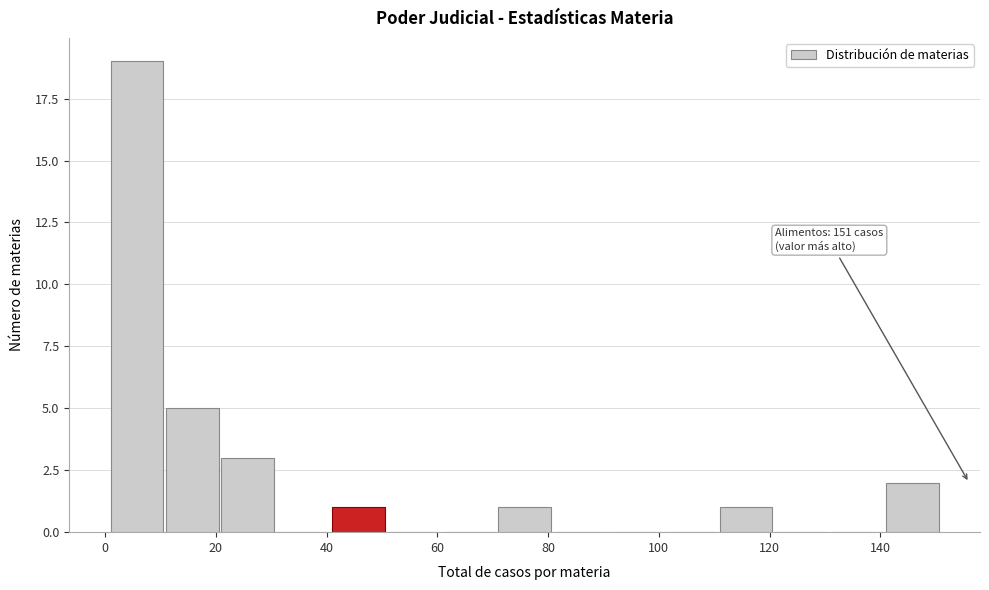

Which range on the x-axis has the tallest bar?

1 to 11